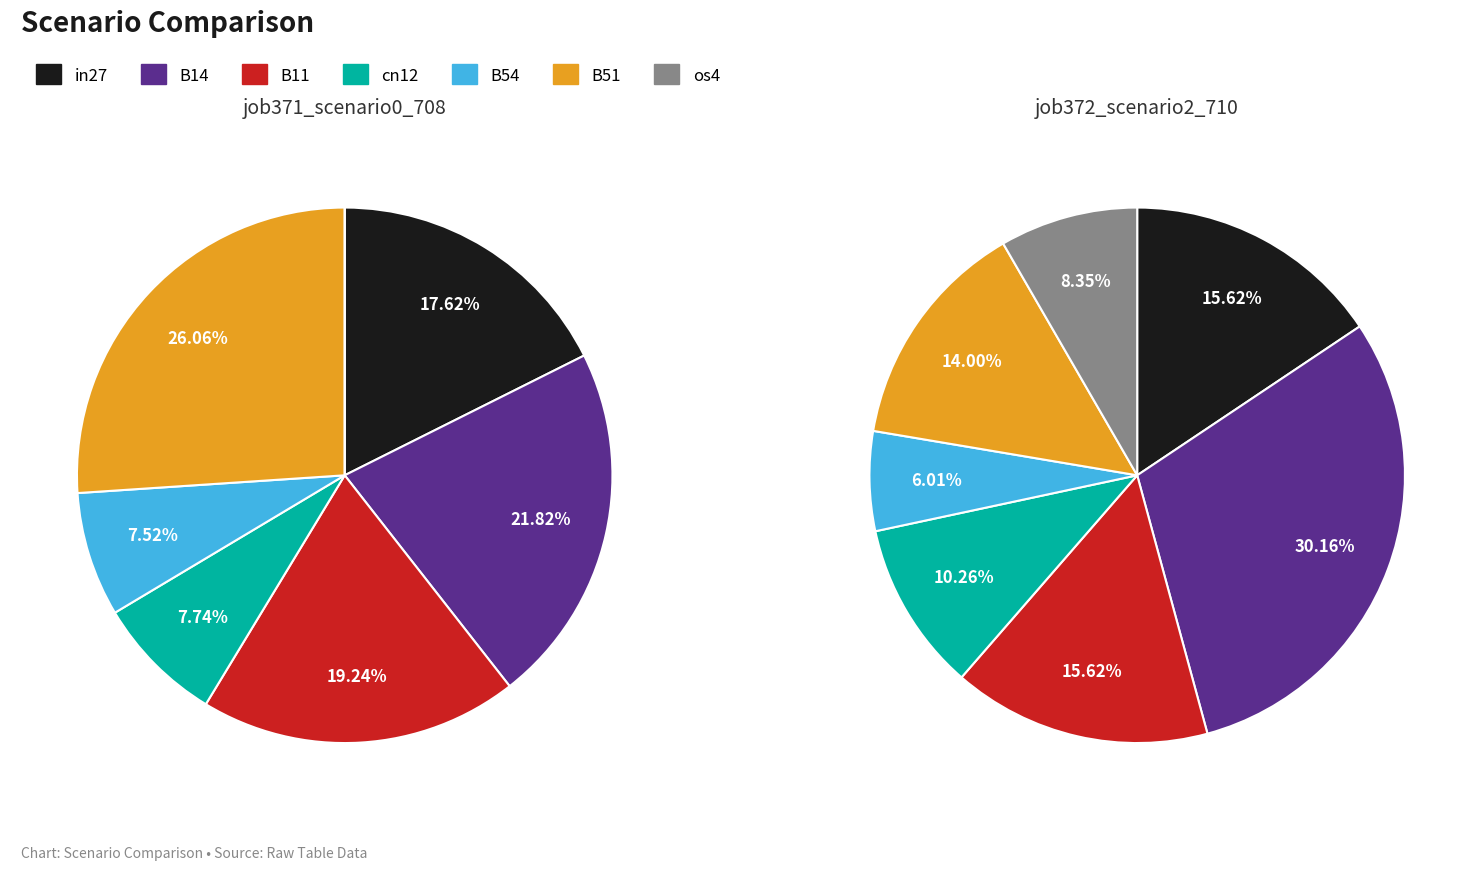

Is os4 the majority of the pie?

No